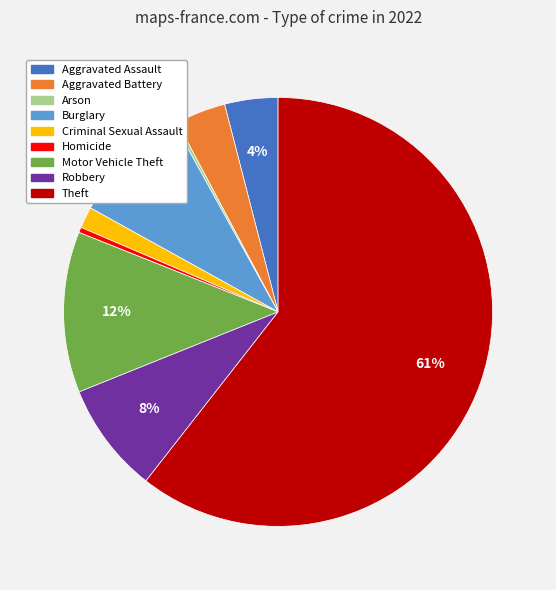

To the nearest percent, what portion does Criminal Sexual Assault represent?

2%